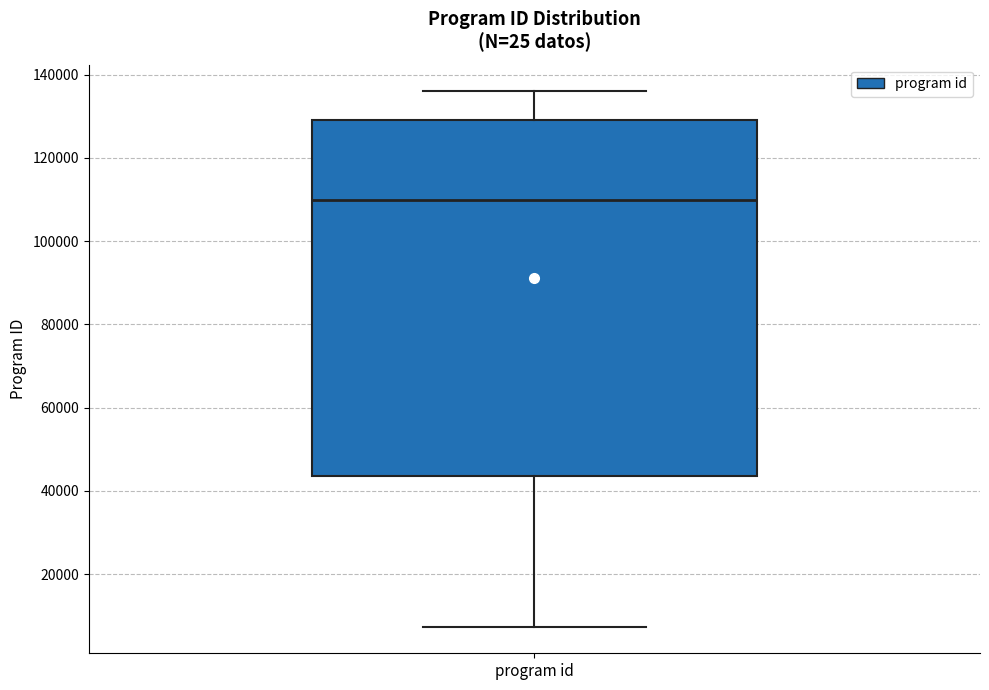

Where is the upper edge of the box for program id on the y-axis? The values are not printed on the chart, so give them approximately, as read against the axis.

130000